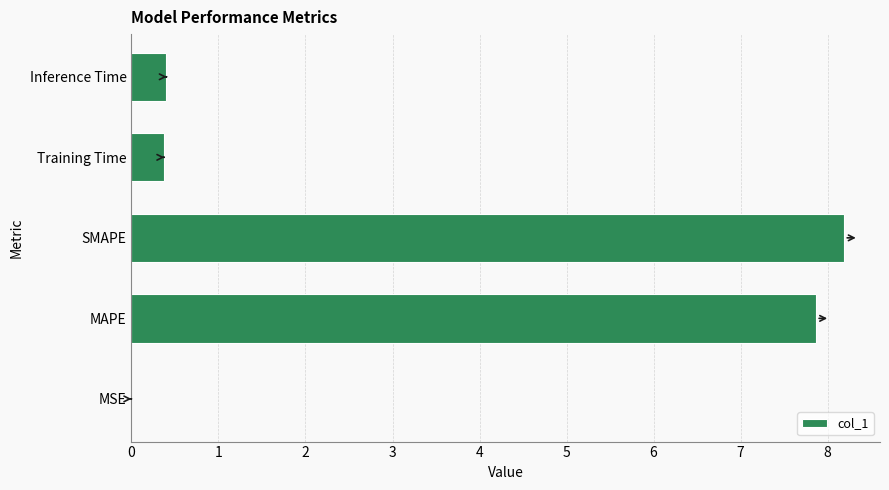

What is the sum of the values at MAPE and SMAPE?

16.1